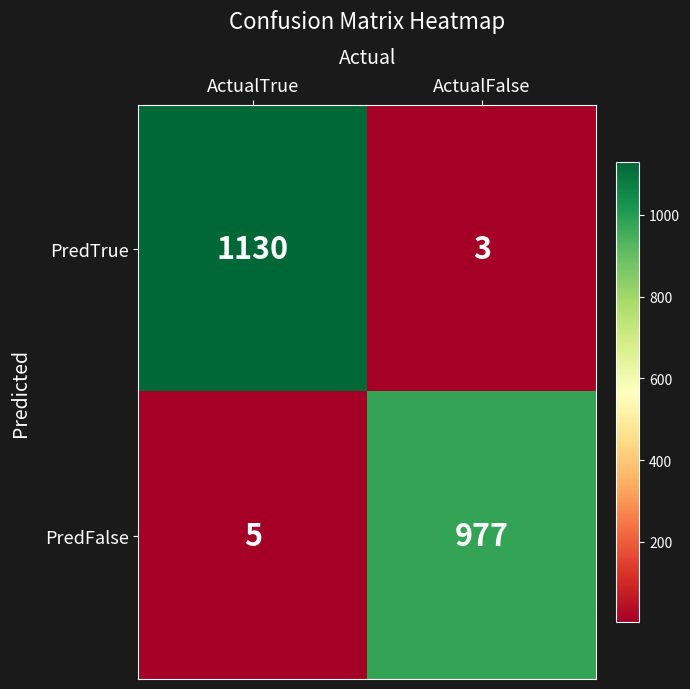

Which series changed the most between ActualTrue and ActualFalse?

PredTrue